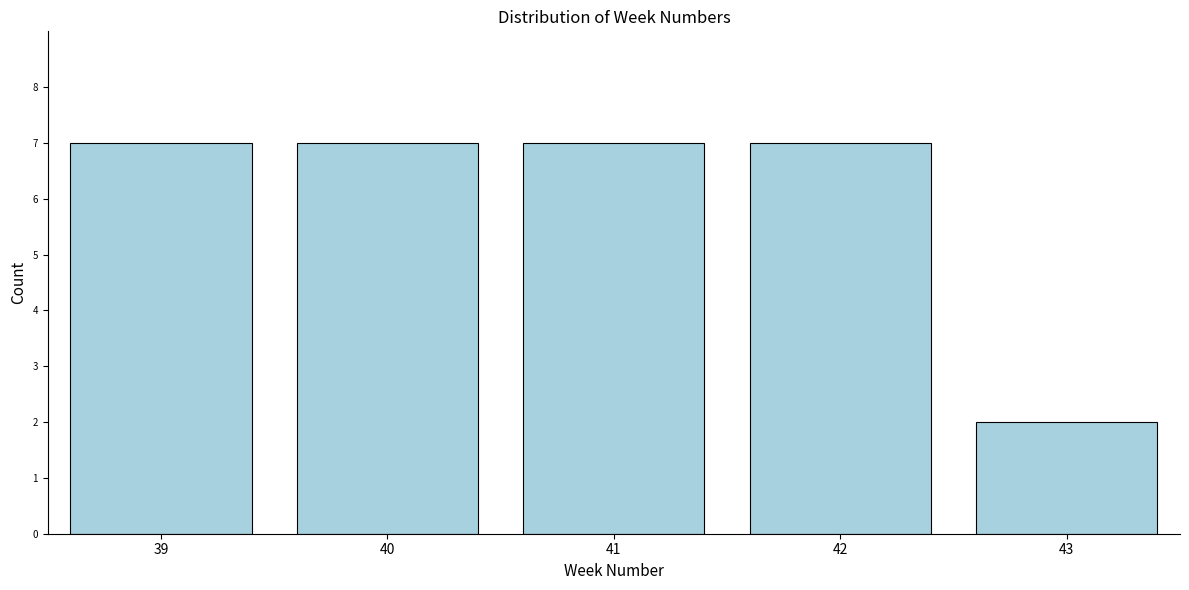

Reading left to right, transcribe all the data shown in this chart.

7	7	7	7	2